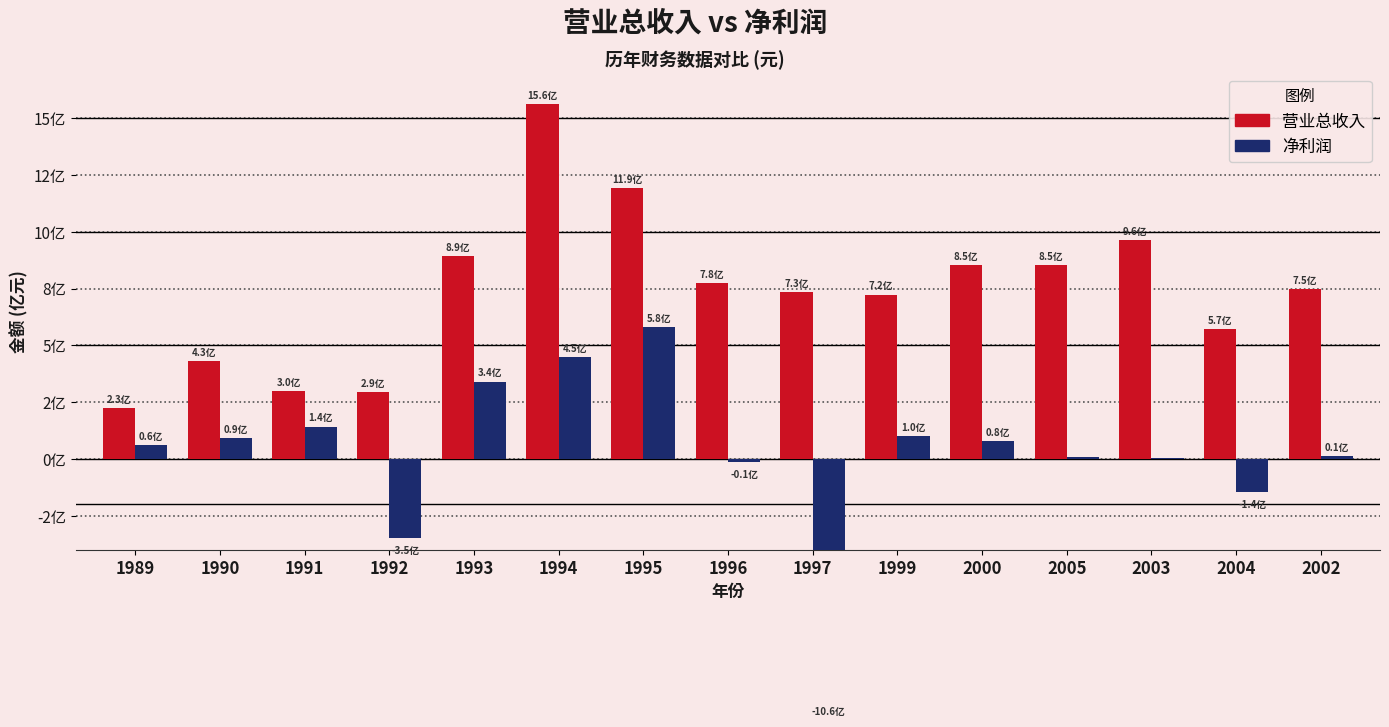

Read the 营业总收入 value at 2003, to the nearest 10.

962383550